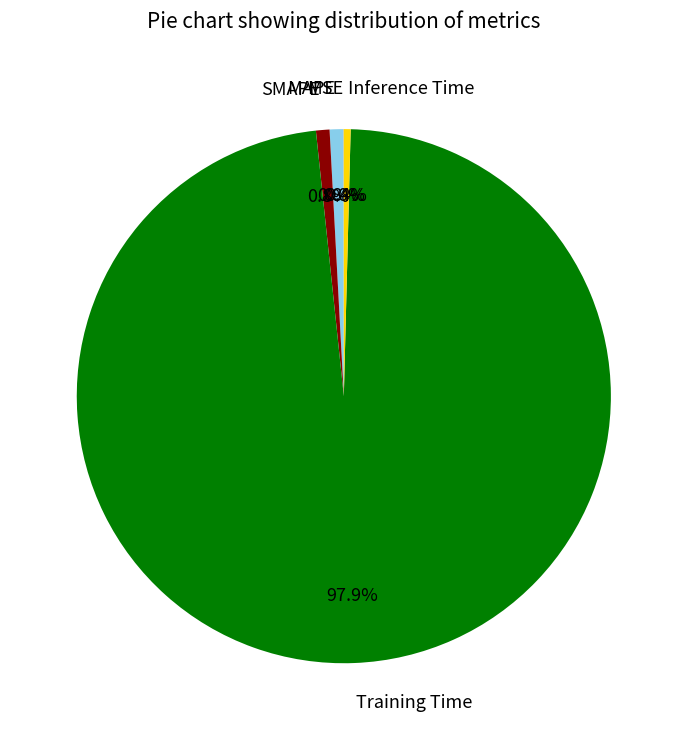

What is the largest slice in the pie chart?

Training Time